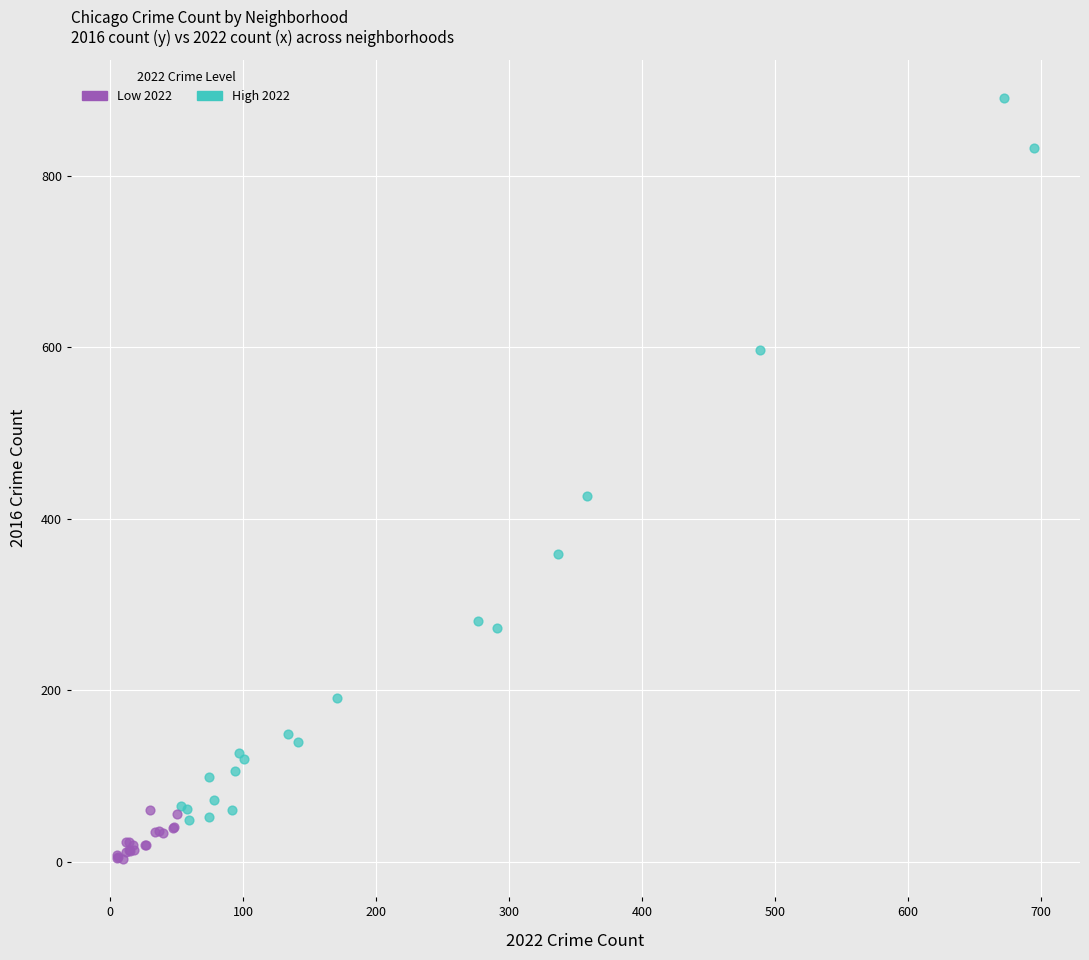

Which series reaches the minimum Y coordinate?

Low 2022